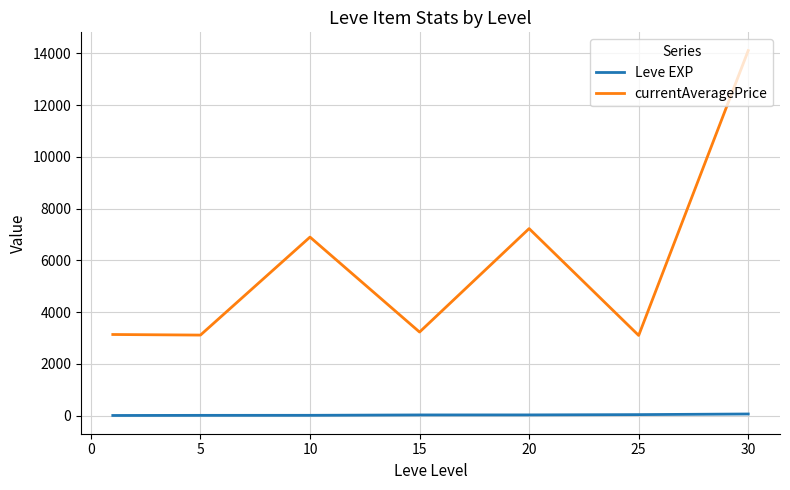

What is the minimum value for currentAveragePrice?

3095.8